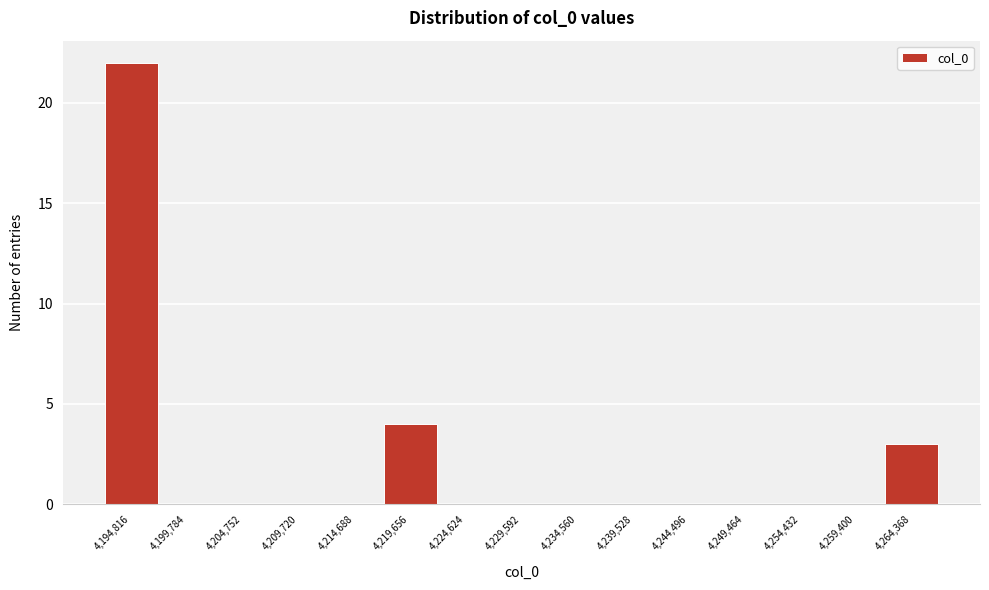

Reading right to left, what are all the values shown in this chart?

4,264,368=3	4,259,400=0	4,254,432=0	4,249,464=0	4,244,496=0	4,239,528=0	4,234,560=0	4,229,592=0	4,224,624=0	4,219,656=4	4,214,688=0	4,209,720=0	4,204,752=0	4,199,784=0	4,194,816=22